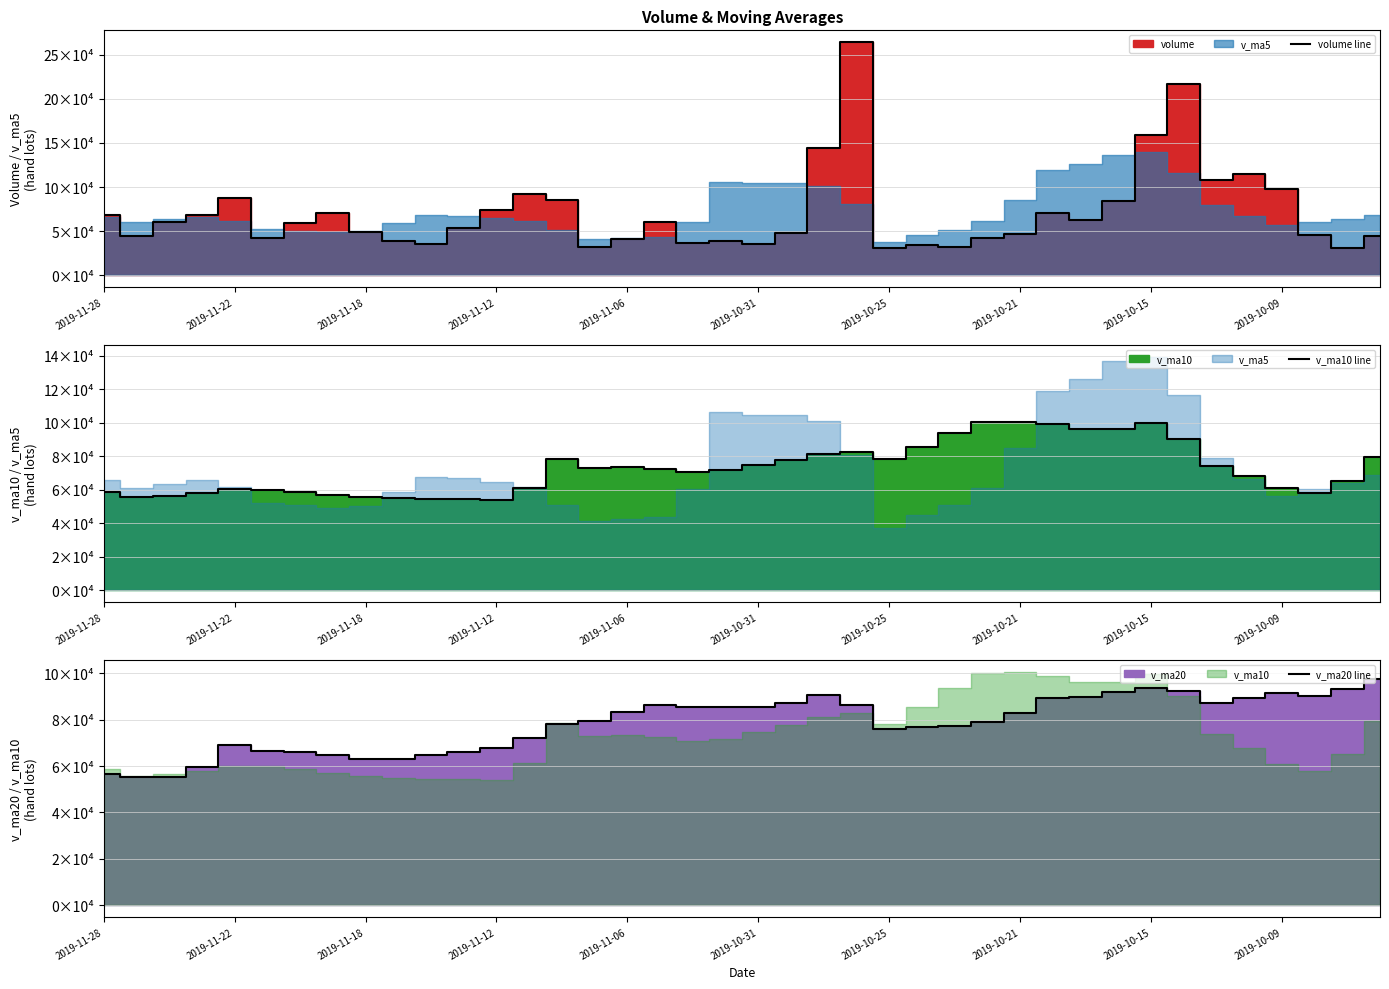

List the series in order of their overall mean, lowest first.

volume line, v_ma10 line, v_ma20 line